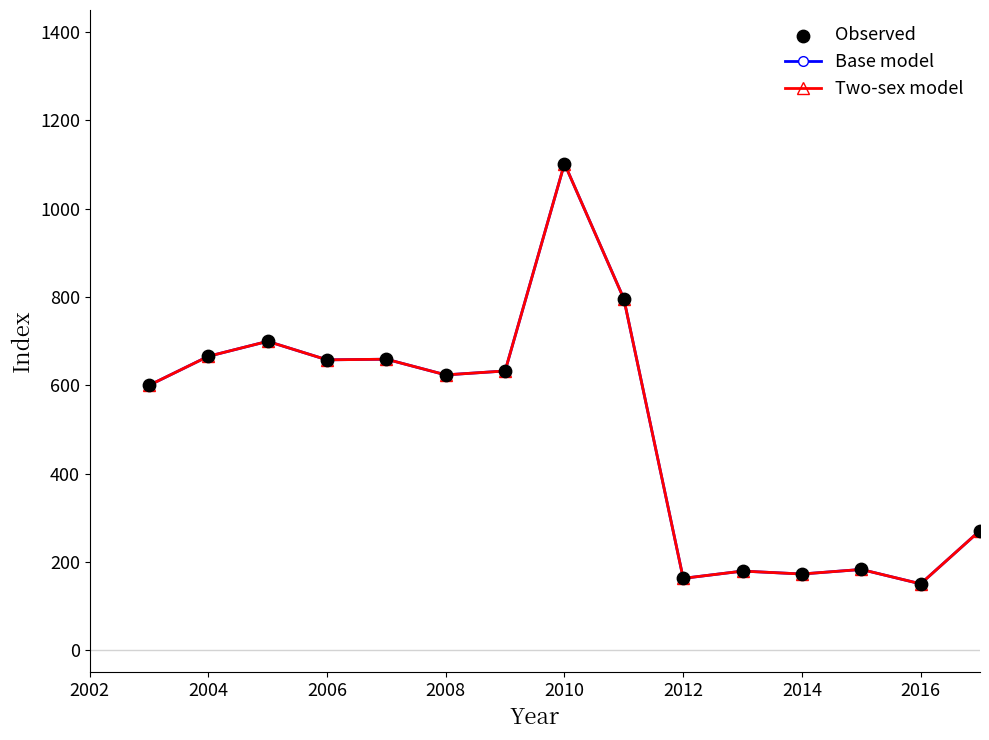

Does the chart have visible grid lines?

No